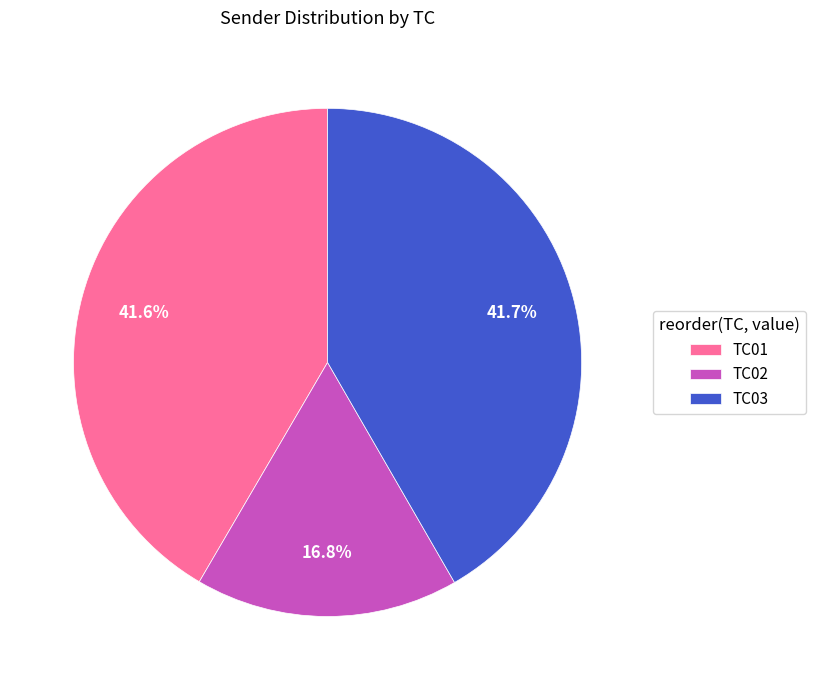

Which slice is the smallest?

TC02